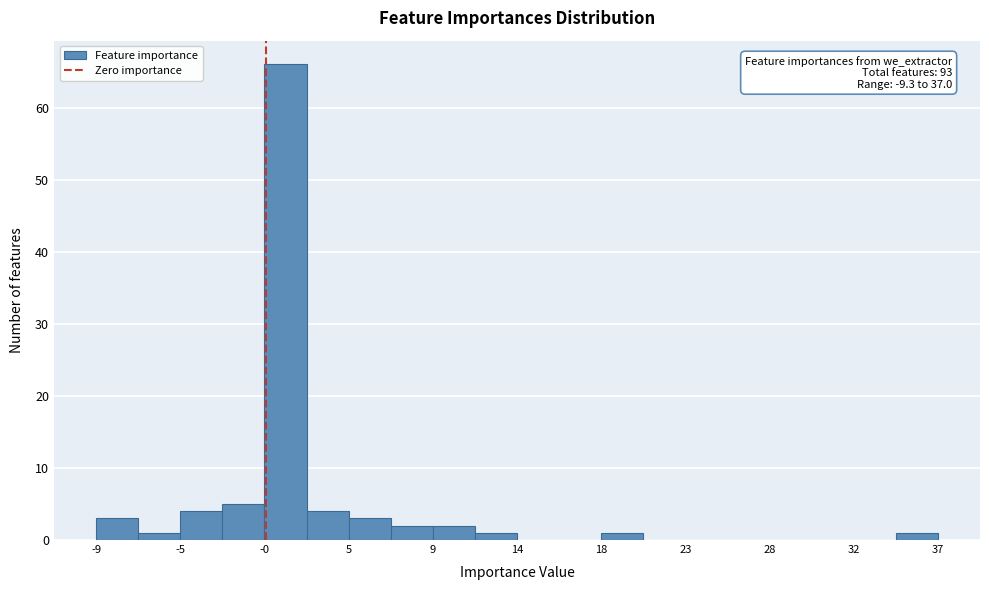

Over which range of the x-axis is the bar tallest?

0.0 to 2.0